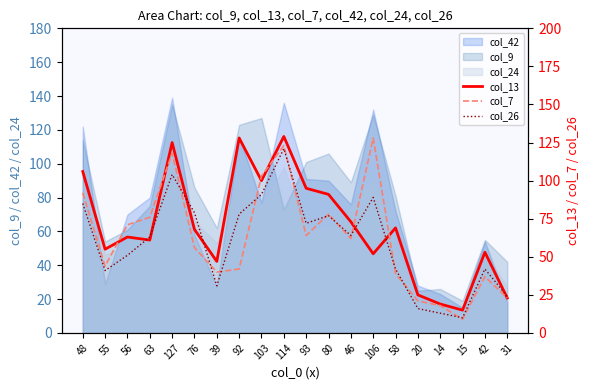

True or false: col_7 and col_26 cross at least once.

True